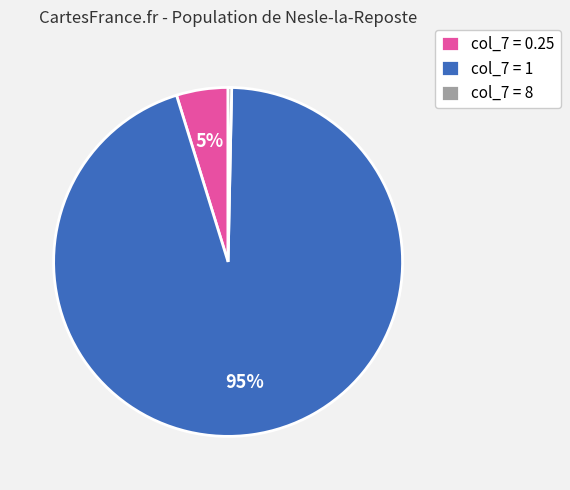

Between col_7 = 8 and col_7 = 0.25, which is larger?

col_7 = 0.25